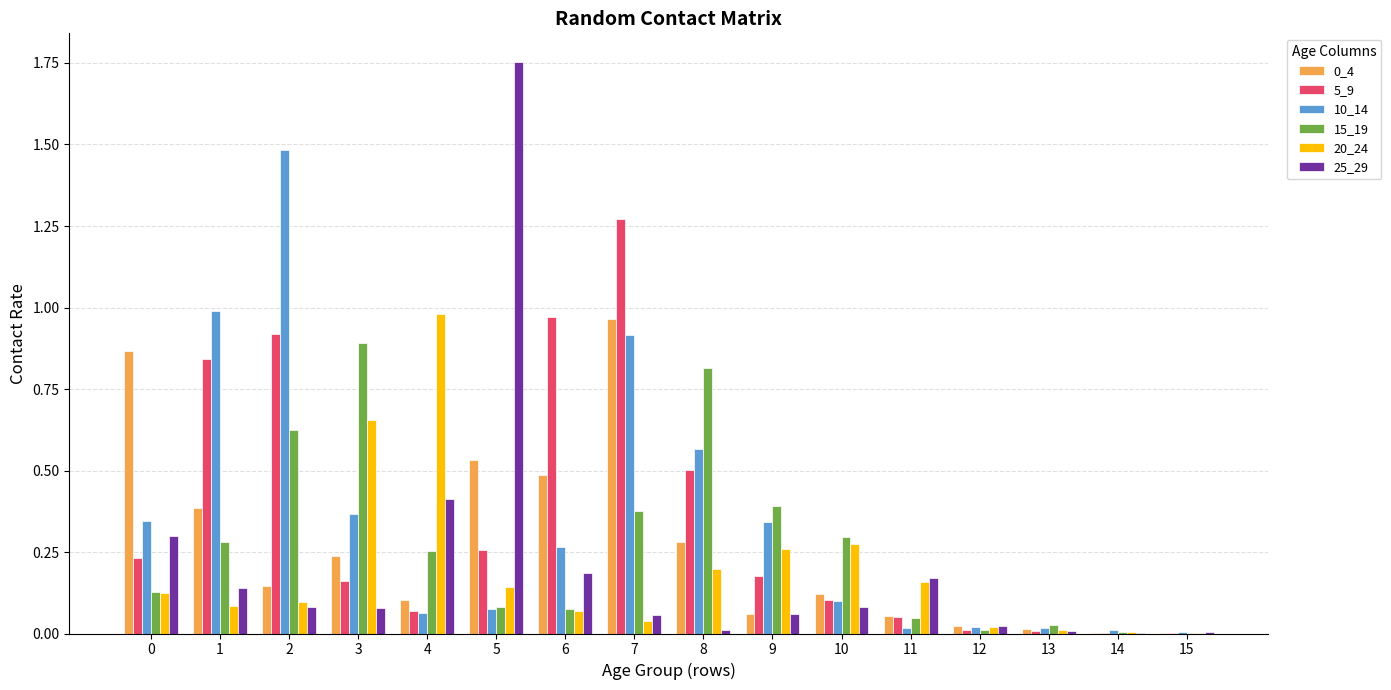

At which label does 25_29 reach its peak?

5